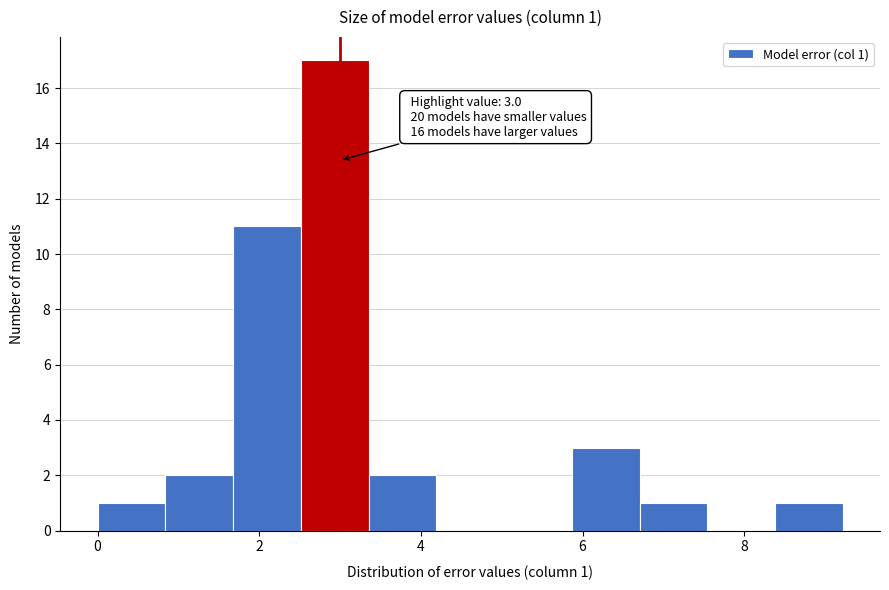

Over which range of the x-axis is the bar tallest?

2.6 to 3.4